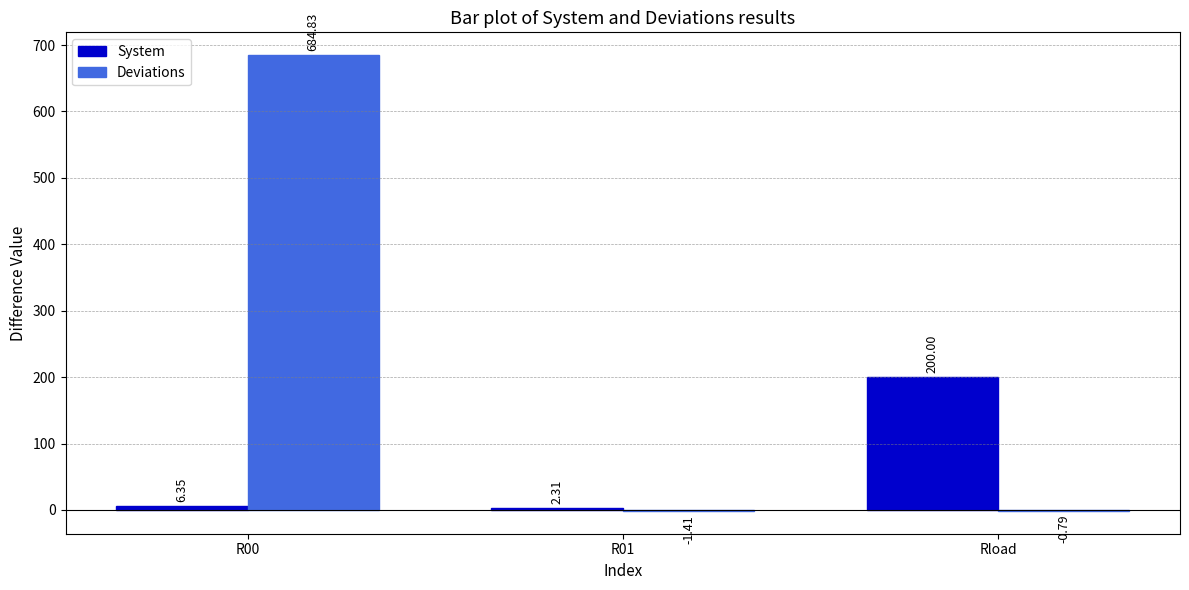

What is the difference between the System values at R01 and R00?

4.0